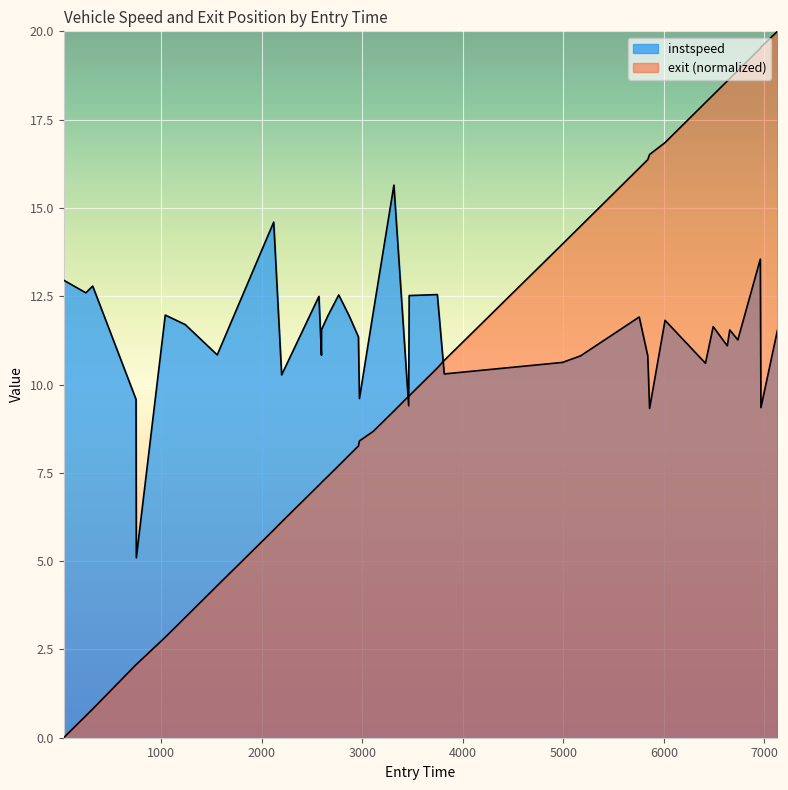

What is the sum of the instspeed values at 6491.0 and 3466.0?

24.2